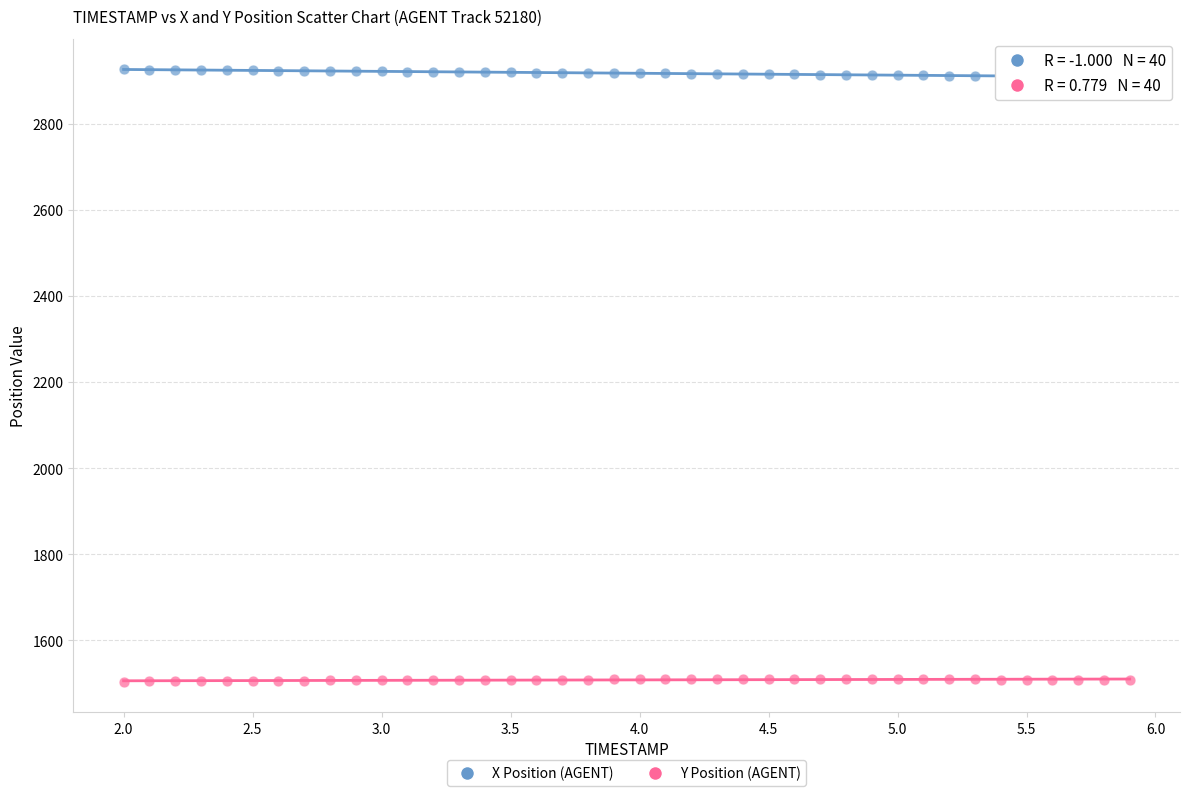

Which series contains the highest Y value?

X Position (AGENT)